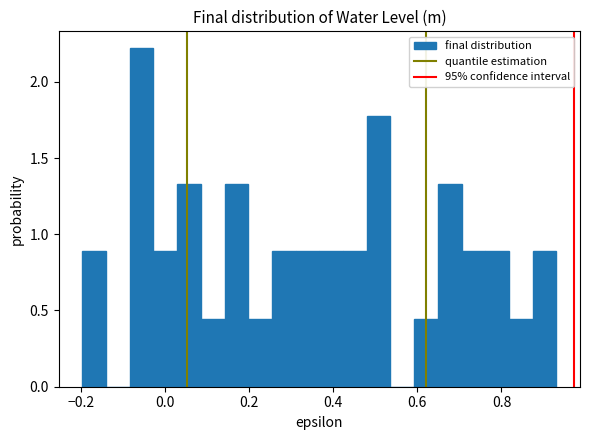

Around what value on the x-axis is the tallest bar? Give the approximate position of its centre, as read against the axis.

-0.06